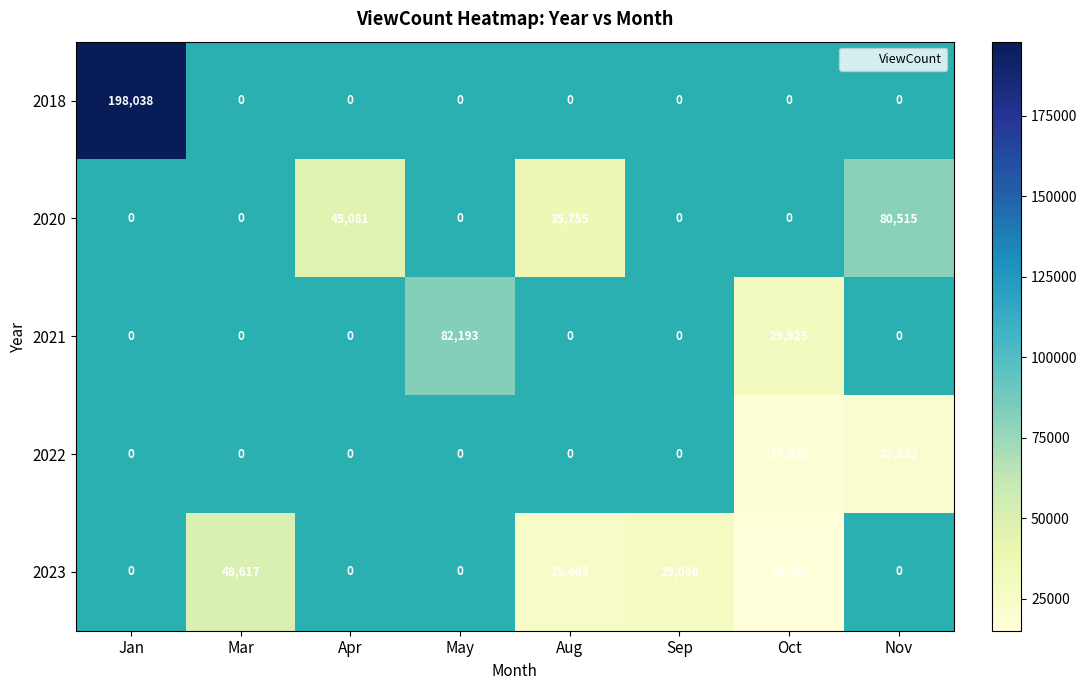

How many positive values does the 2018 series have?

1